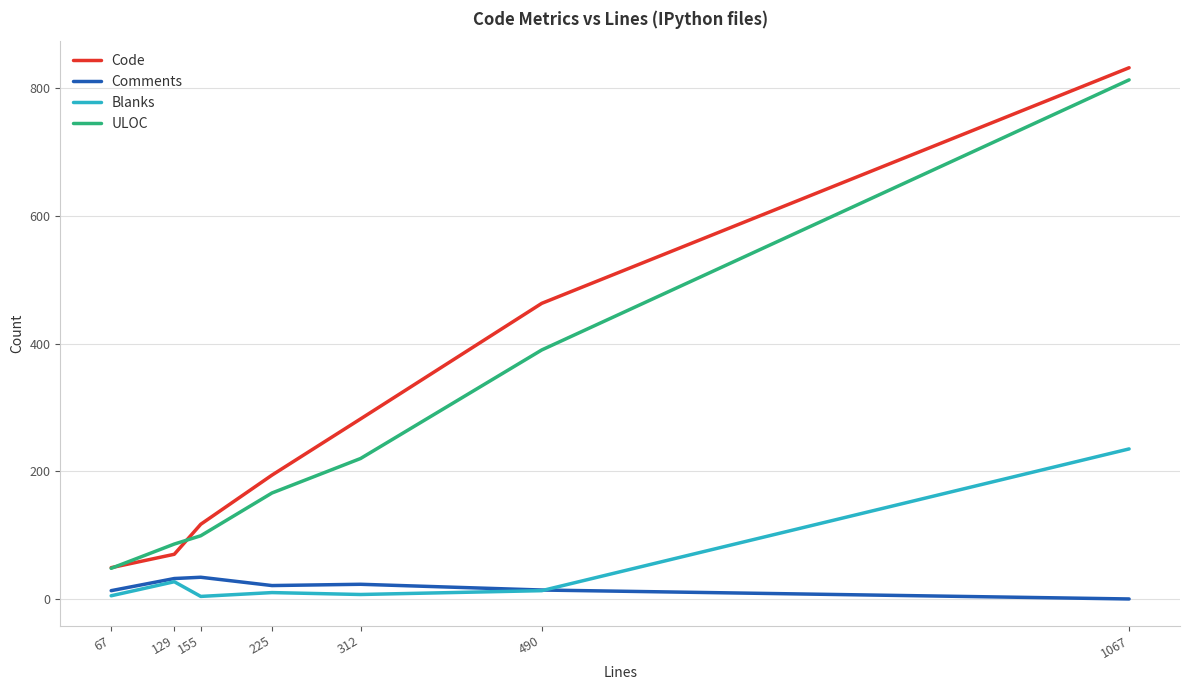

At how many categories does at least one series exceed 102?

5